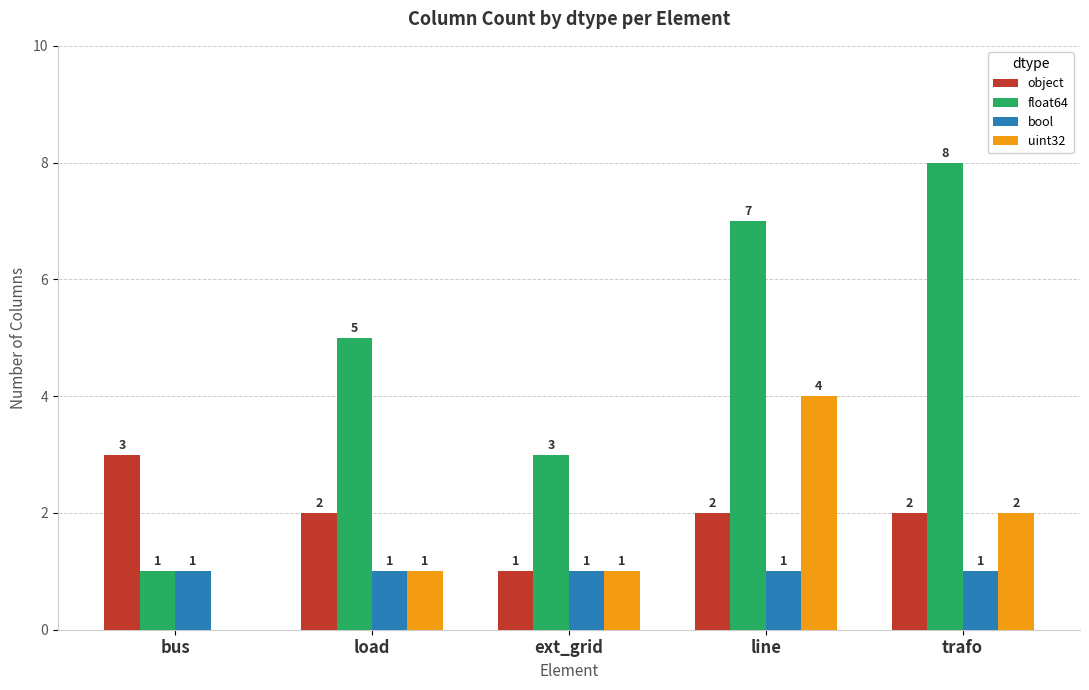

What is the sum of all float64 values?

24